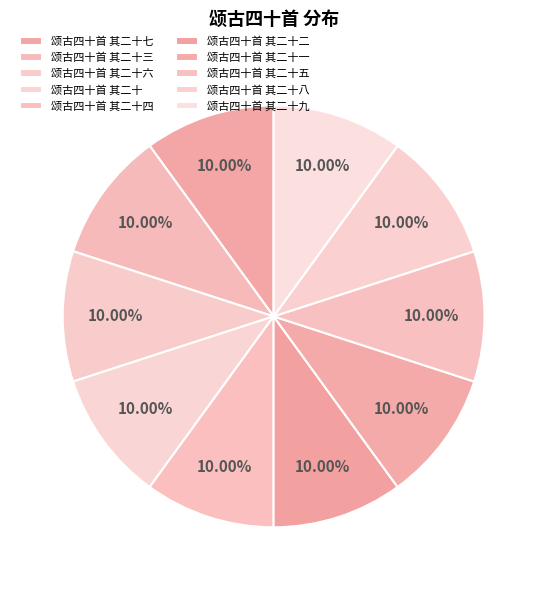

What percentage is NOT represented by 颂古四十首 其二十三?

90.0%